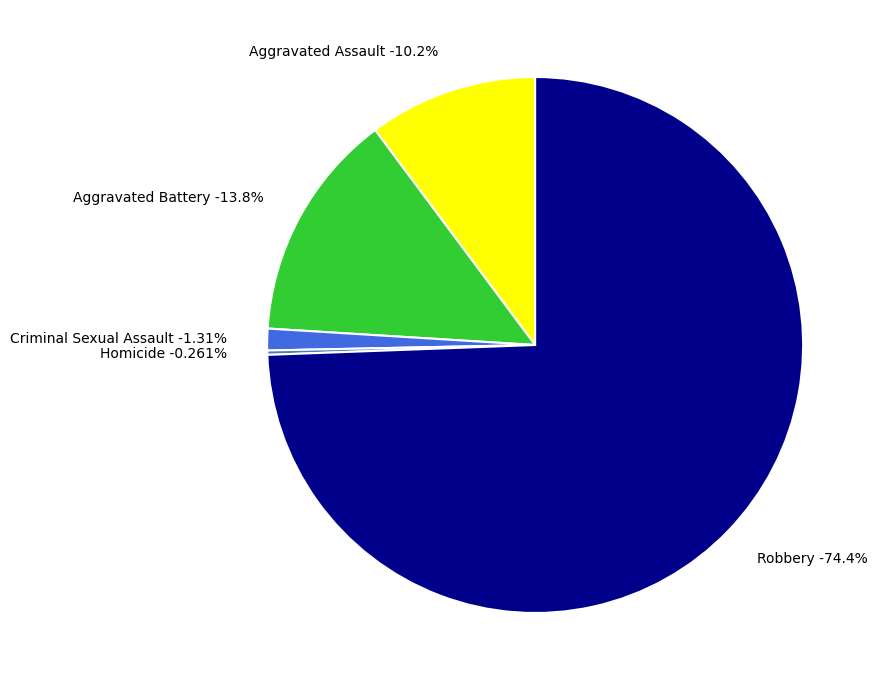

Count the number of slices in the pie.

5